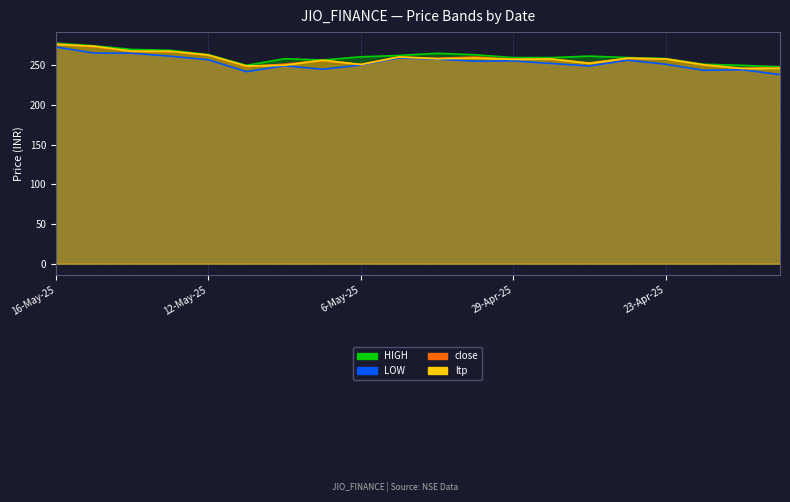

How many data points in LOW are less than 255?

10